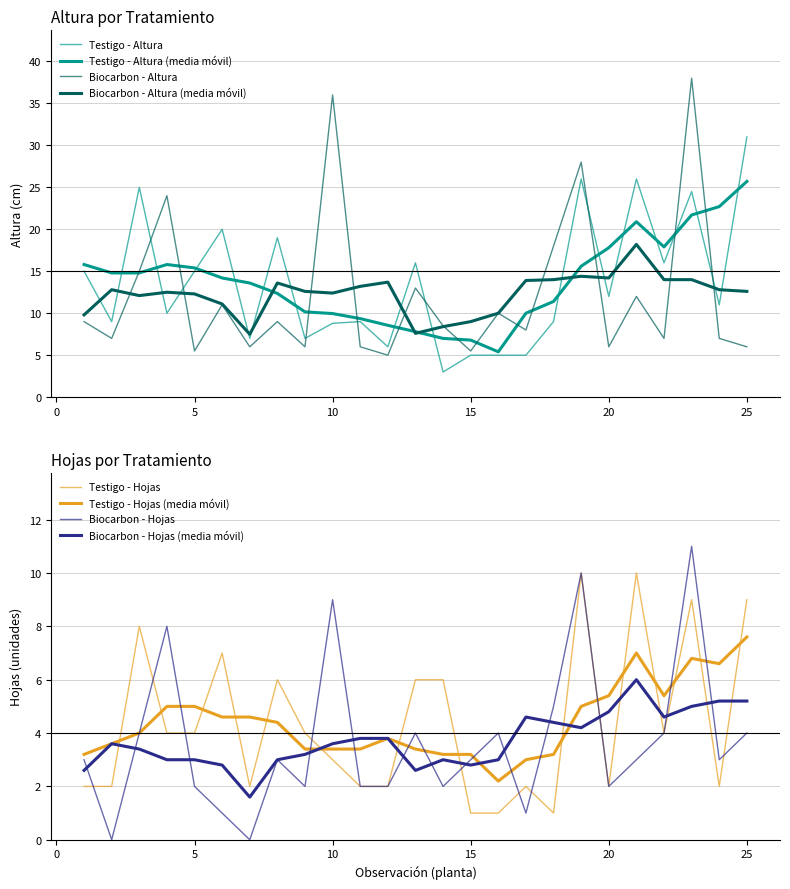

Which series has the widest spread of values?

Biocarbon - Altura